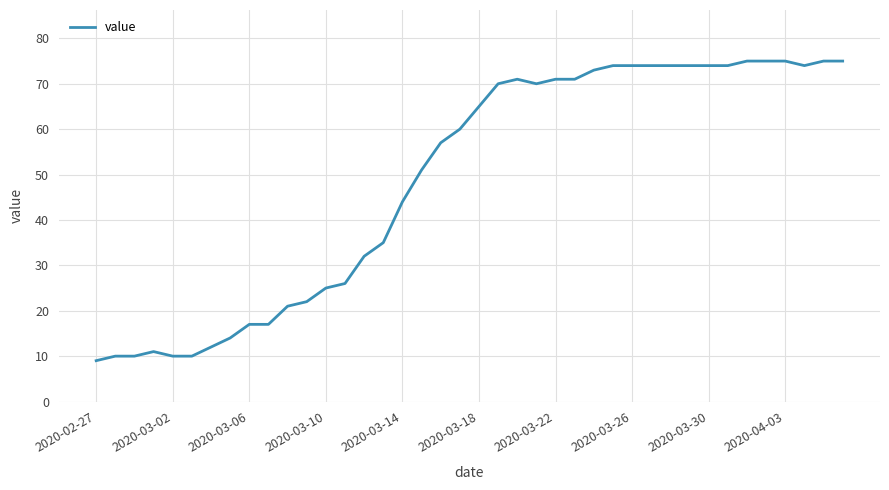

What is the greatest value displayed?

75